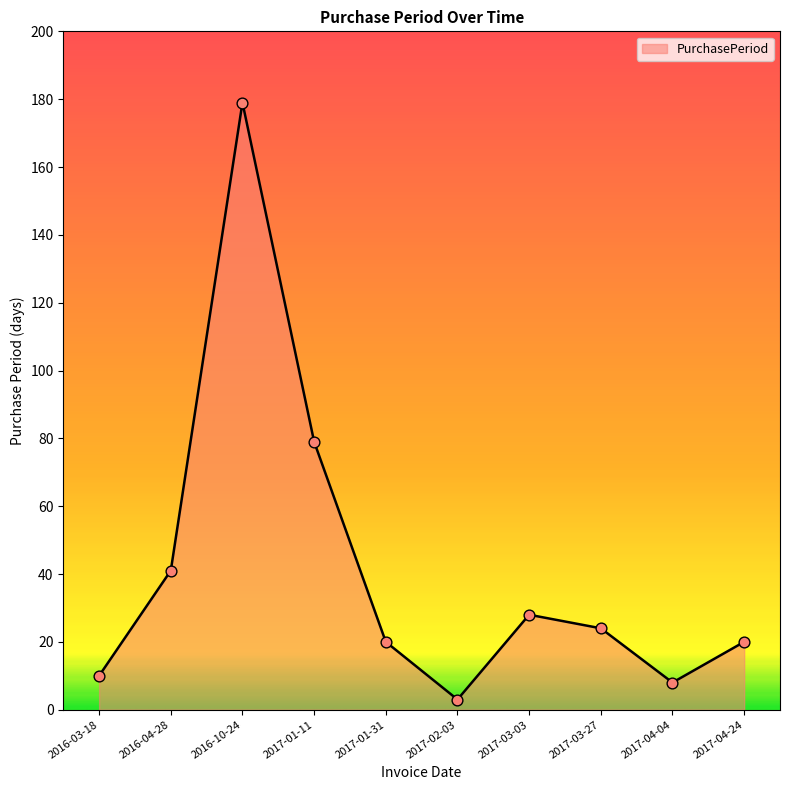

What is the change in value from 2017-01-11 to 2017-04-24?

-59